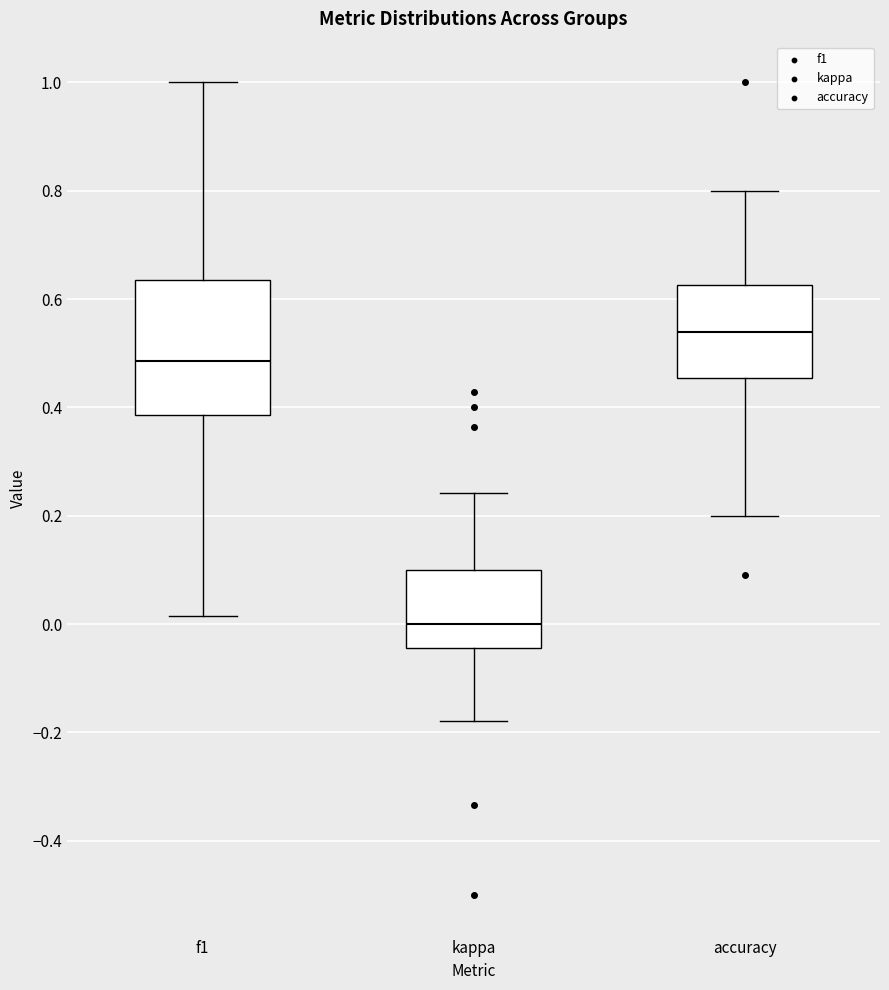

Where is the upper edge of the box for kappa on the y-axis? The values are not printed on the chart, so give them approximately, as read against the axis.

0.10